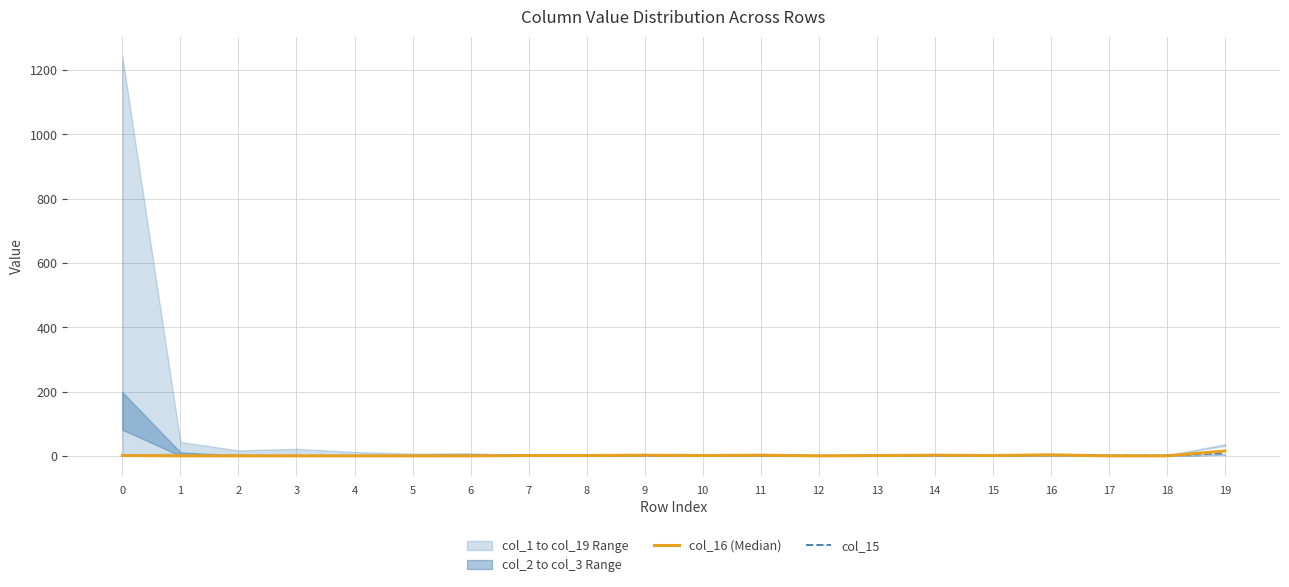

What is the sum of the col_15 values at 17 and 3?

1